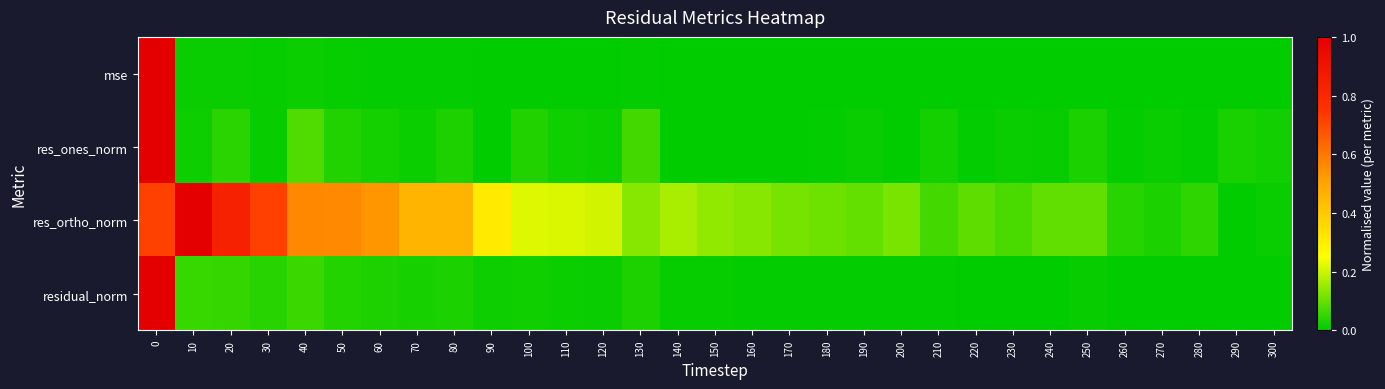

Reading right to left, list all the values displayed in this chart.

mse: 300=0.0	290=0.0	280=0.0	270=0.0	260=0.0	250=0.0	240=0.0	230=0.0	220=0.0	210=0.0	200=0.0	190=0.0	180=0.0	170=0.0	160=0.0	150=0.0	140=0.0	130=0.0	120=0.0	110=0.0	100=0.0	90=0.0	80=0.0	70=0.0	60=0.0	50=0.0	40=0.0	30=0.0	20=0.0	10=0.0	0=1.0
res_ones_norm: 300=0.0	290=0.0	280=0.0	270=0.0	260=0.0	250=0.0	240=0.0	230=0.0	220=0.0	210=0.0	200=0.0	190=0.0	180=0.0	170=0.0	160=0.0	150=0.0	140=0.0	130=0.1	120=0.0	110=0.0	100=0.0	90=0.0	80=0.0	70=0.0	60=0.0	50=0.0	40=0.1	30=0.0	20=0.0	10=0.0	0=1.0
res_ortho_norm: 300=0.0	290=0.0	280=0.0	270=0.0	260=0.0	250=0.1	240=0.1	230=0.1	220=0.1	210=0.1	200=0.1	190=0.1	180=0.1	170=0.1	160=0.1	150=0.1	140=0.2	130=0.1	120=0.2	110=0.2	100=0.2	90=0.3	80=0.5	70=0.5	60=0.5	50=0.6	40=0.6	30=0.7	20=0.8	10=1.0	0=0.7
residual_norm: 300=0.0	290=0.0	280=0.0	270=0.0	260=0.0	250=0.0	240=0.0	230=0.0	220=0.0	210=0.0	200=0.0	190=0.0	180=0.0	170=0.0	160=0.0	150=0.0	140=0.0	130=0.0	120=0.0	110=0.0	100=0.0	90=0.0	80=0.0	70=0.0	60=0.0	50=0.0	40=0.1	30=0.0	20=0.1	10=0.1	0=1.0